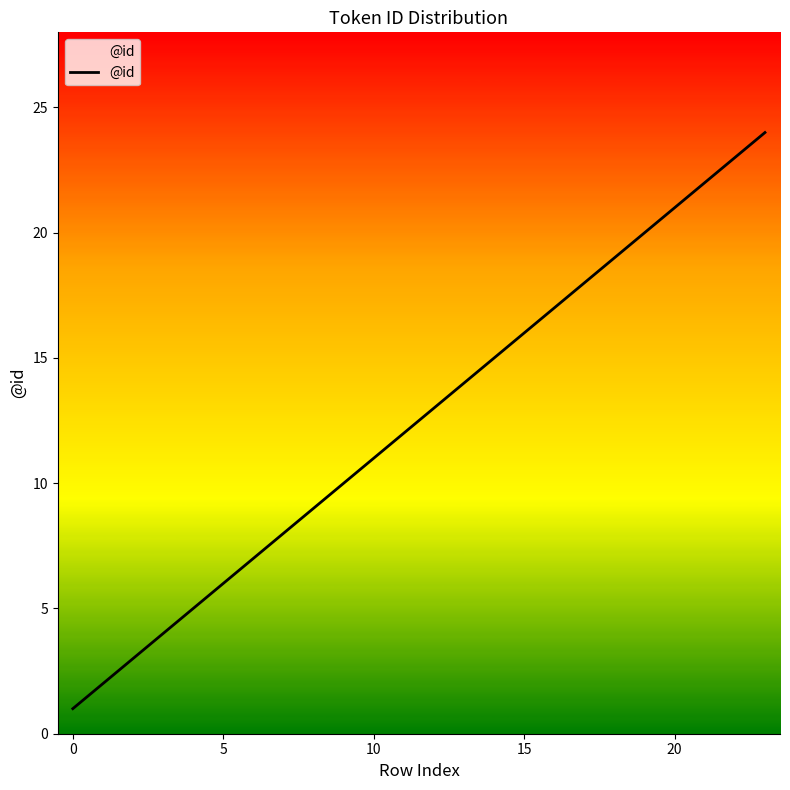

What is the difference between the maximum and minimum values?

23